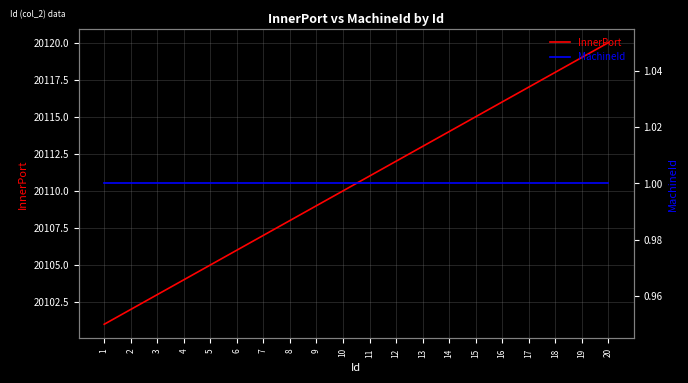

What is the approximate value of InnerPort at 13, to the nearest 5?

20115